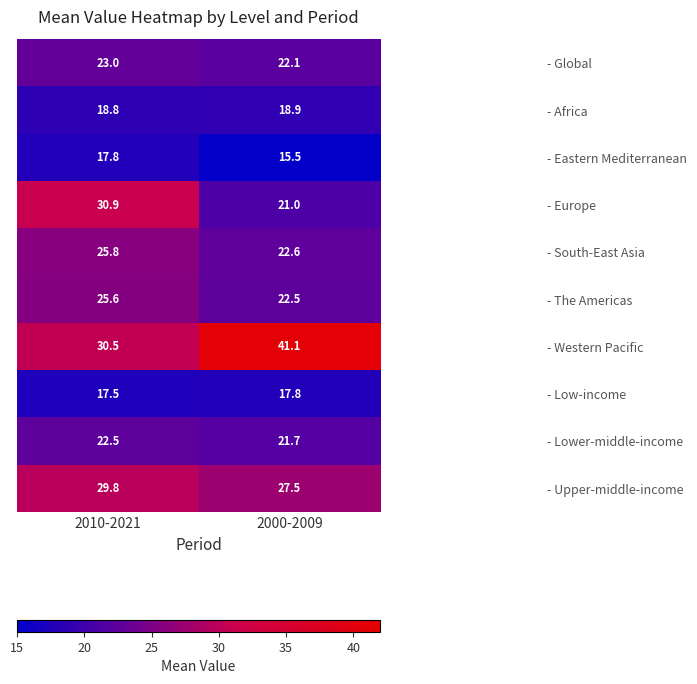

At which label is - Lower-middle-income closest to 22?

2000-2009